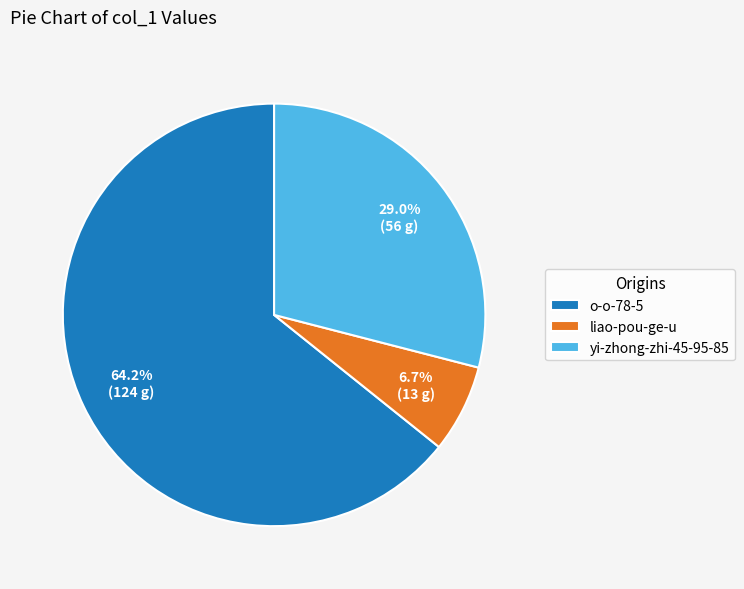

Is it true that o-o-78-5 is 56% of the pie?

False